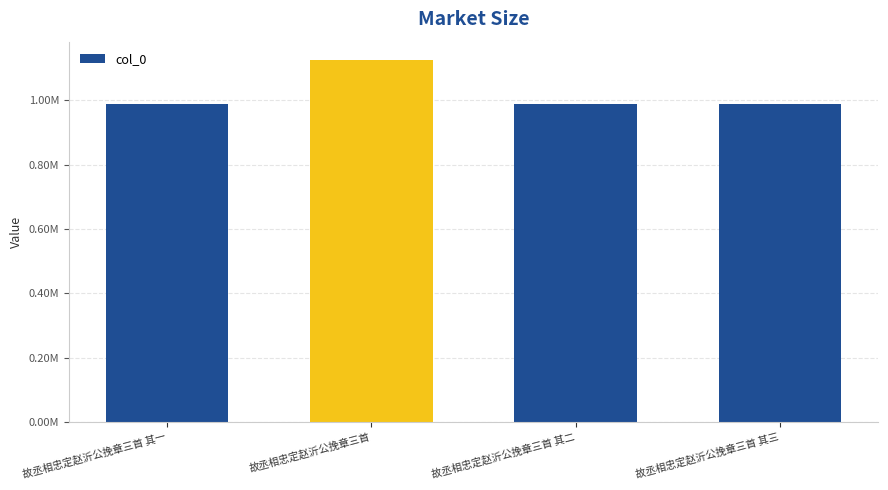

The value at 故丞相忠定赵沂公挽章三首 其一 is 990207. True or false?

True